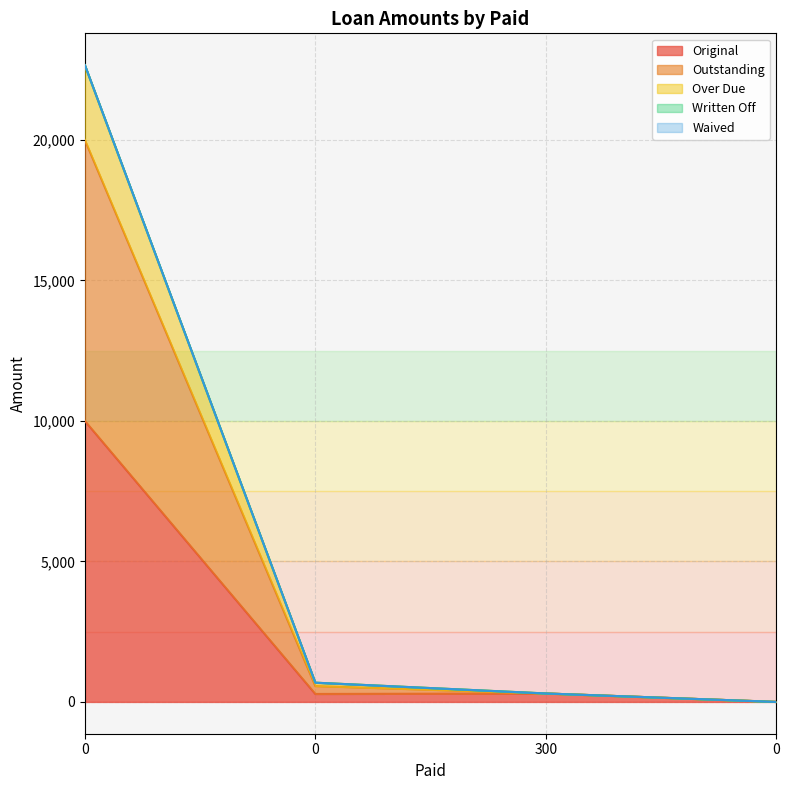

True or false: Original and Over Due intersect in this chart.

False